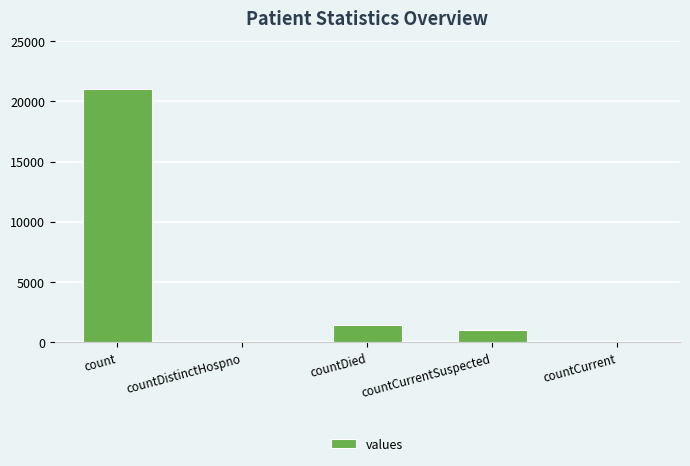

Between countCurrent and count, which is larger?

count